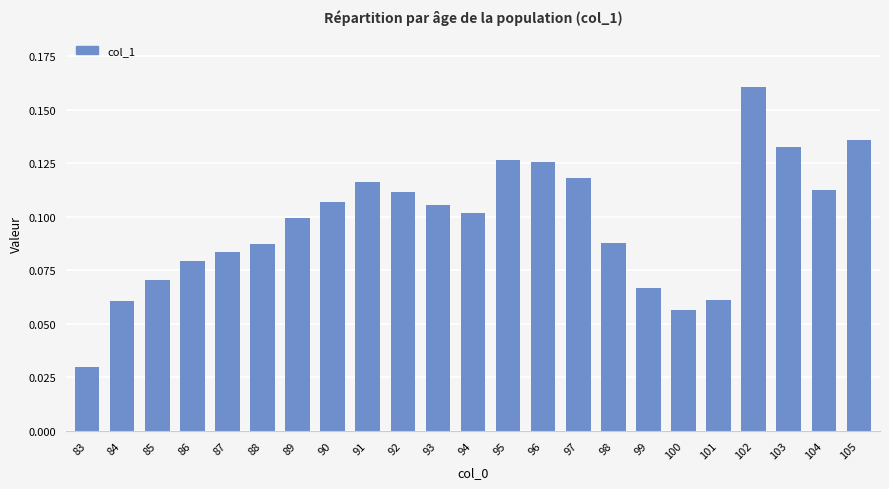

Which category has the highest value across all series?

102